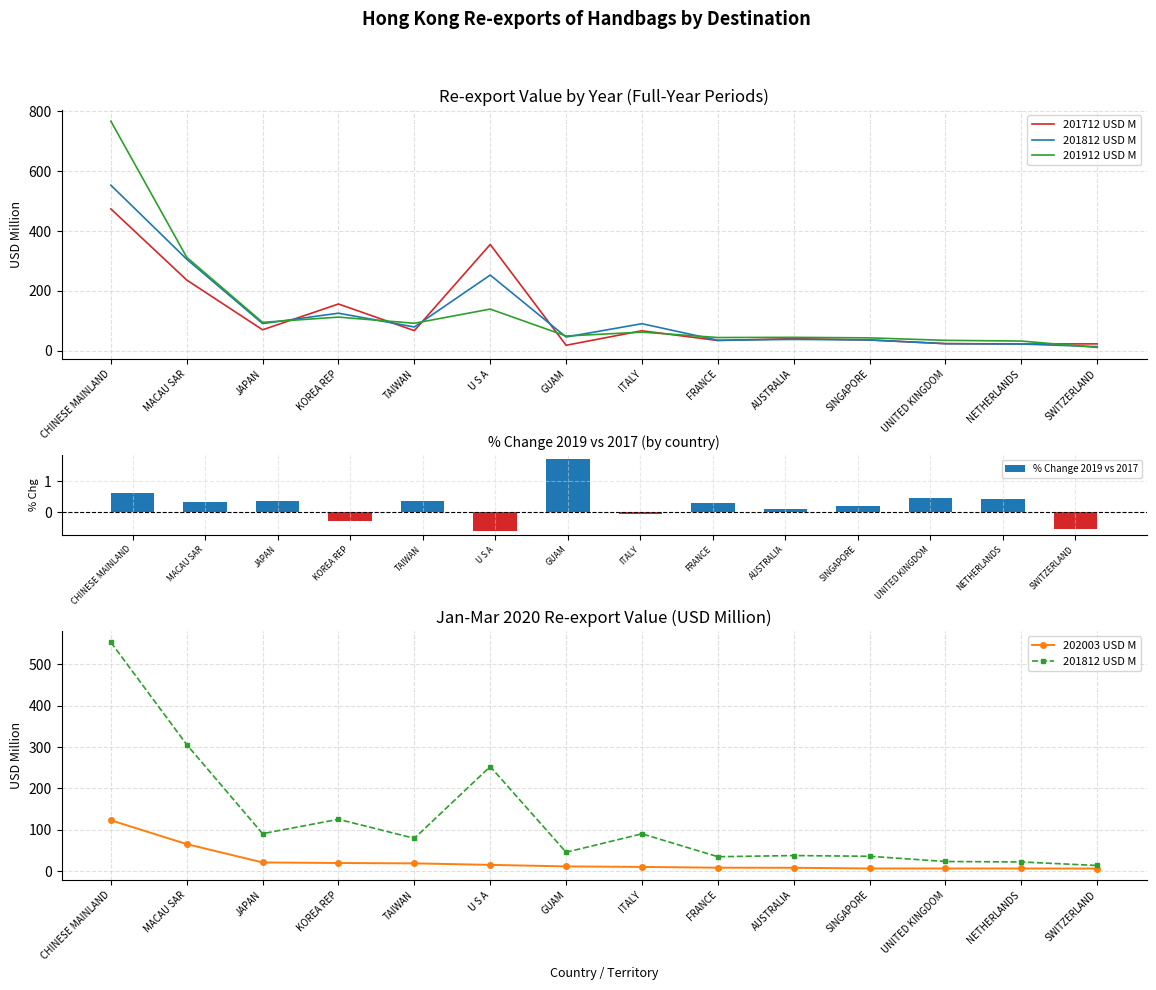

Where is % Change 2019 vs 2017 nearest to the value 0?

ITALY